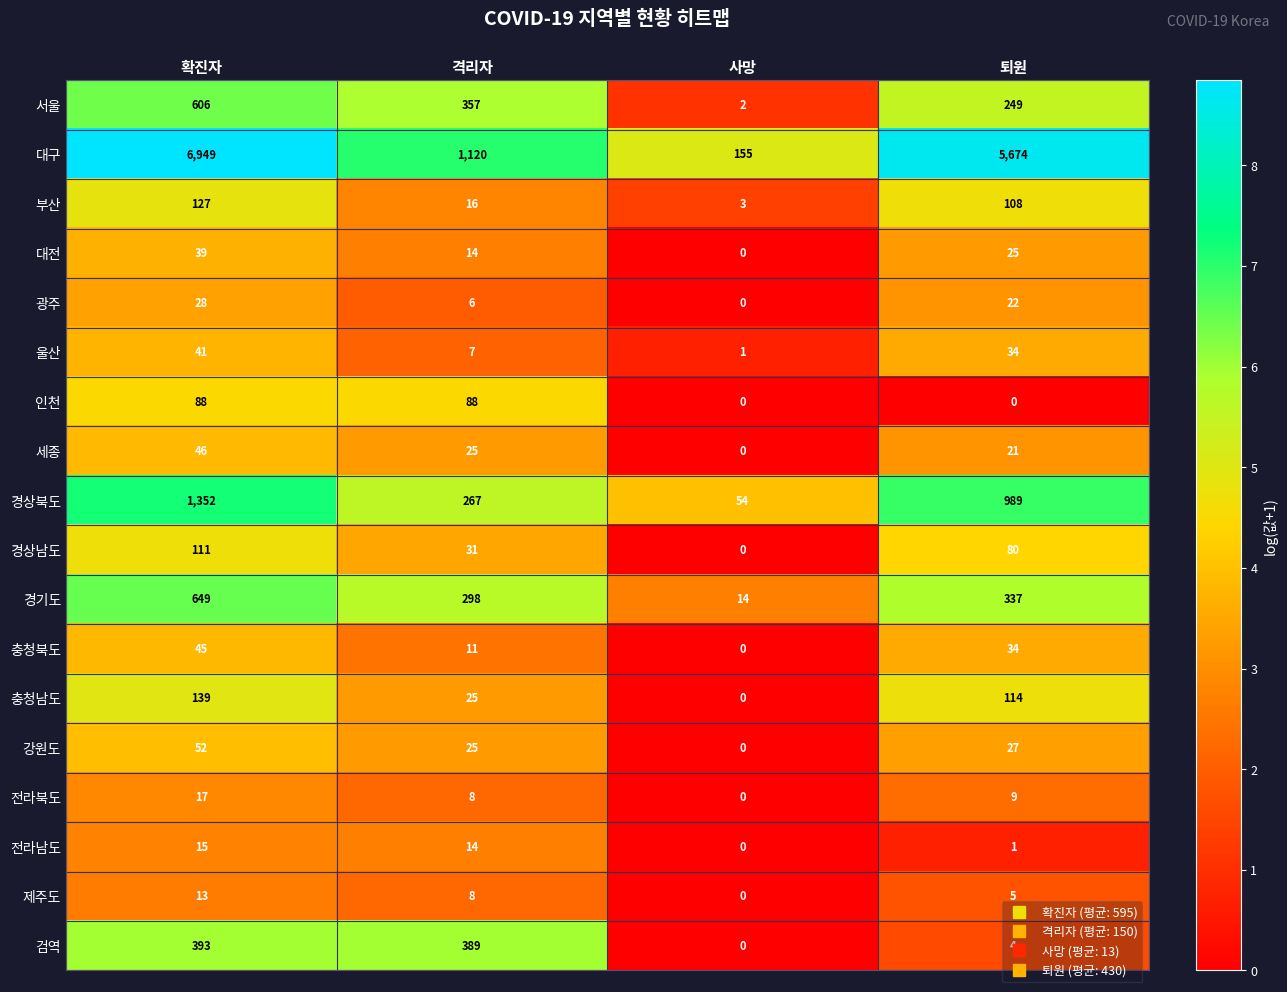

What is the difference between the 전라북도 values at 퇴원 and 사망?

9